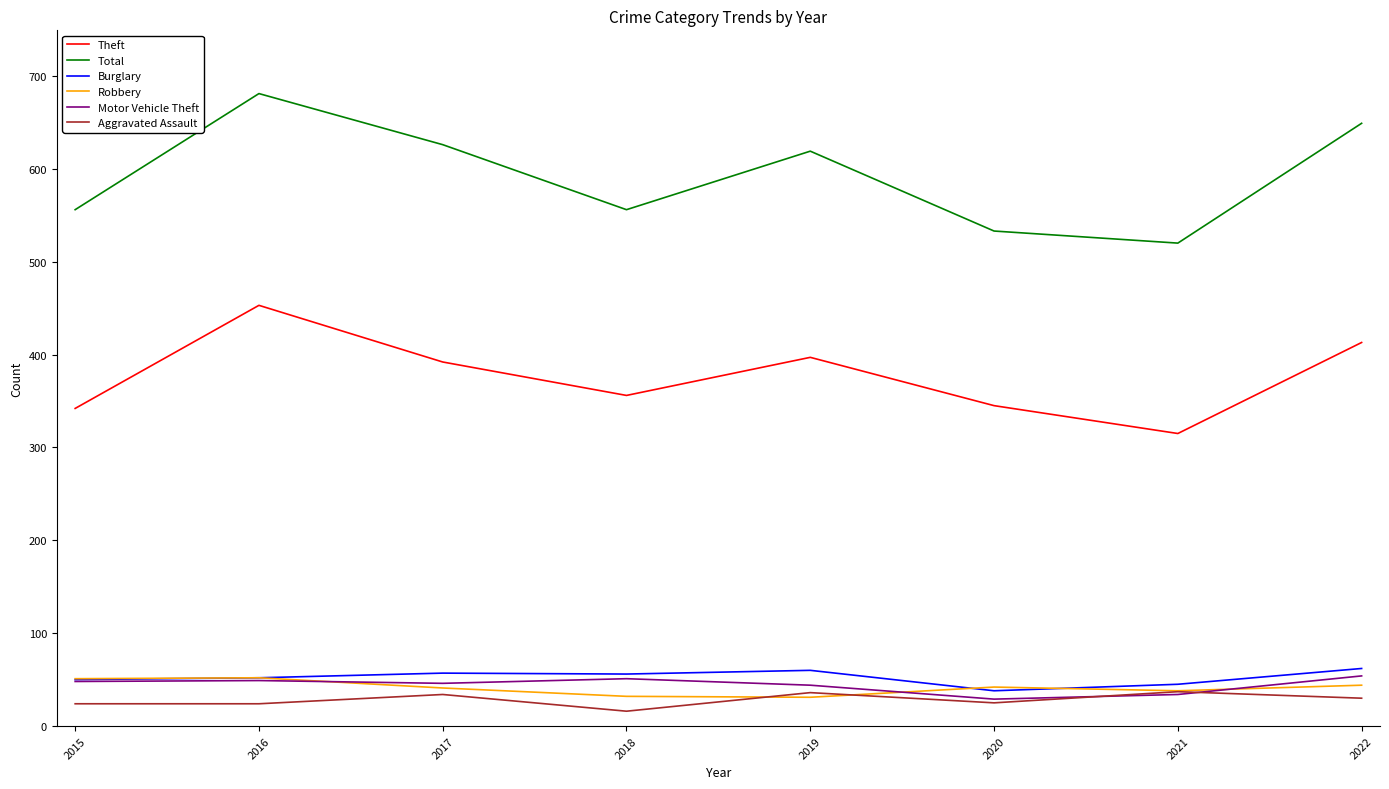

The value of Aggravated Assault at 2021 is 37. True or false?

True